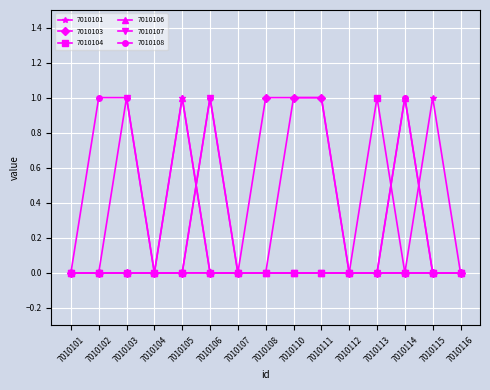

At which category does 7010107 reach its first local peak?

7010103